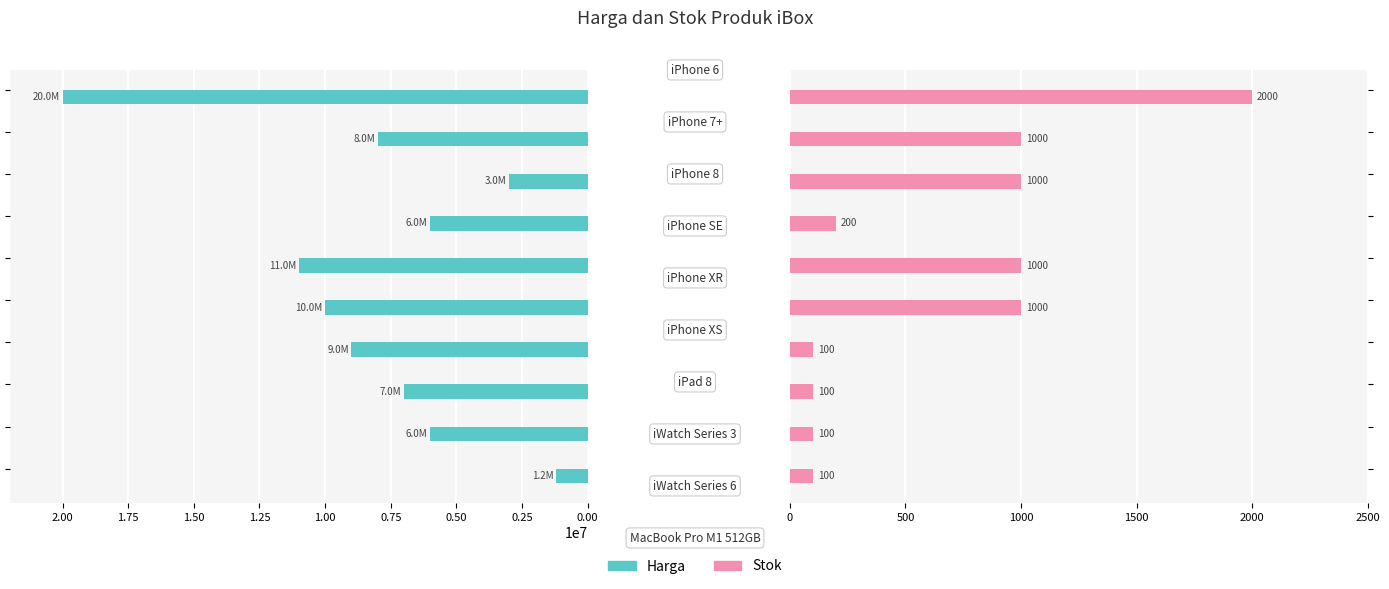

What is the value of the stok bar at the 6th from the left?

1000